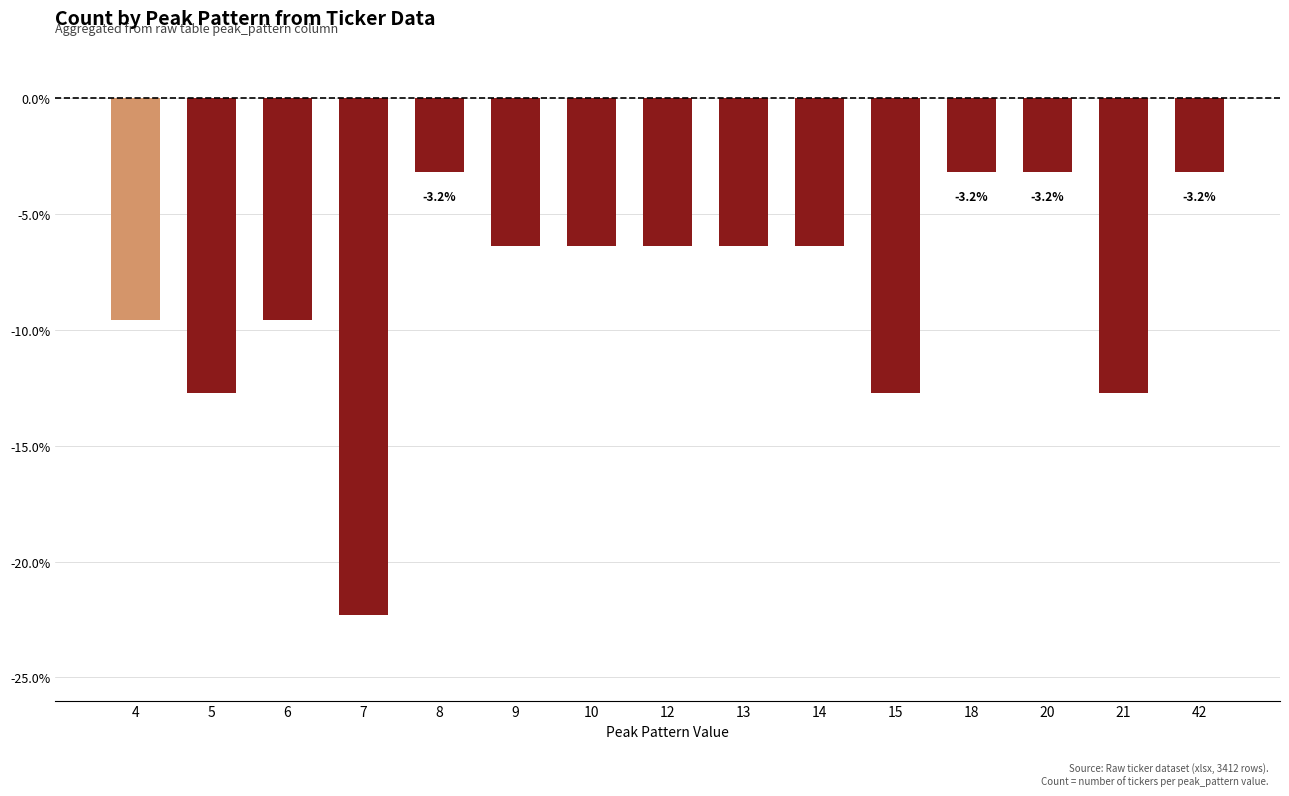

What is the difference between the values at 4 and 20?

6.4